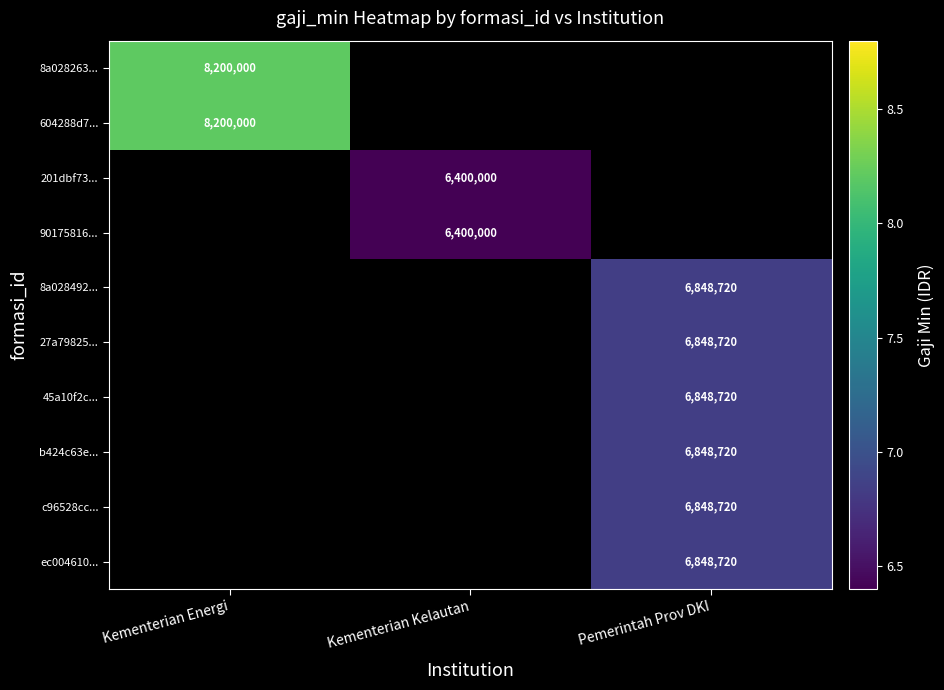

Is it true that 45a10f2c... equals 6848720 at Pemerintah Prov DKI?

True